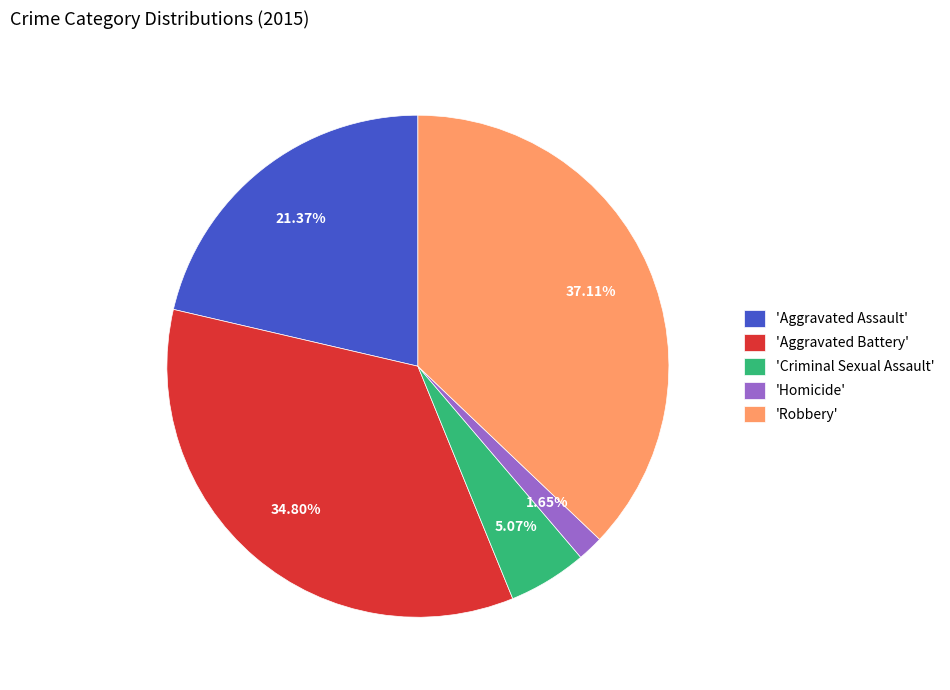

Rank the categories by value from lowest to highest.

'Homicide', 'Criminal Sexual Assault', 'Aggravated Assault', 'Aggravated Battery', 'Robbery'